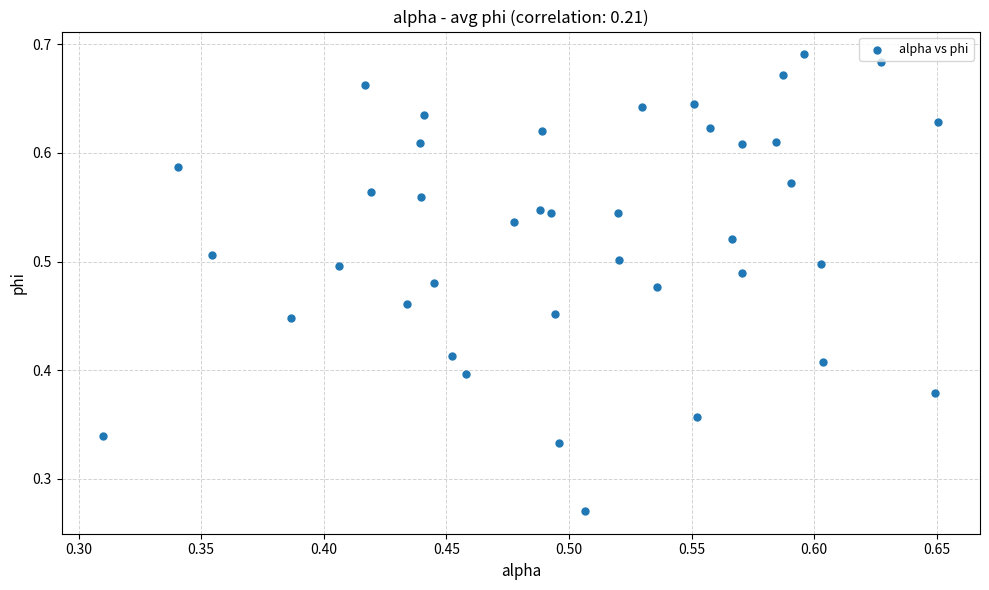

How many data points are displayed?

40